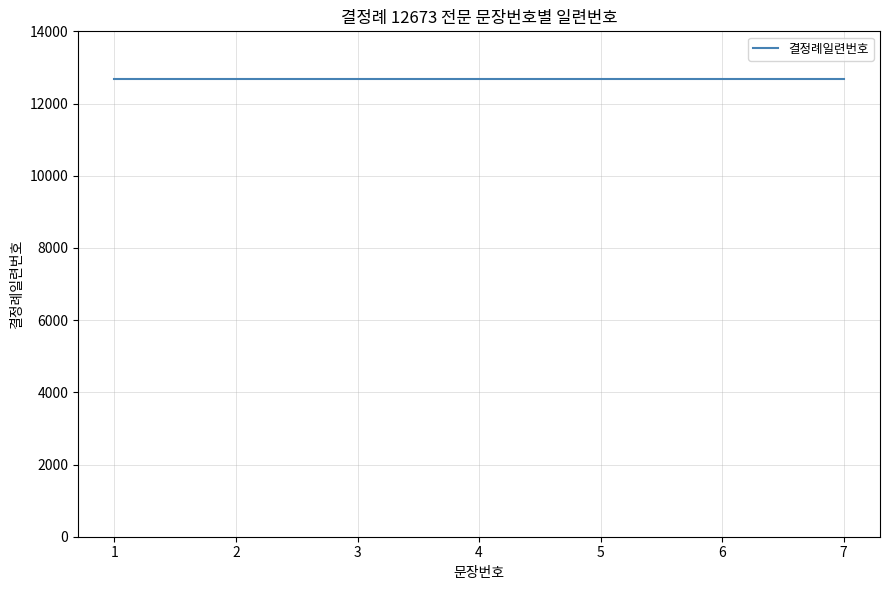

True or false: there are more than 1 points higher than both neighbors.

False